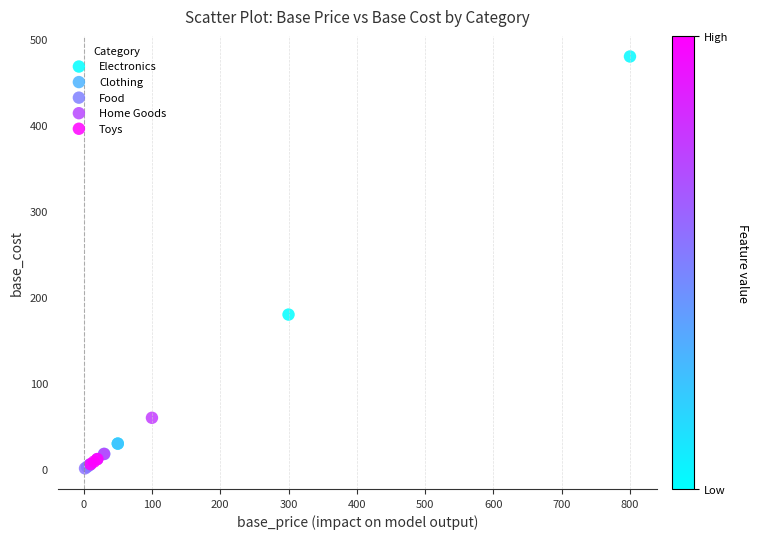

What are all the series names shown in the legend?

Electronics, Clothing, Food, Home Goods, Toys